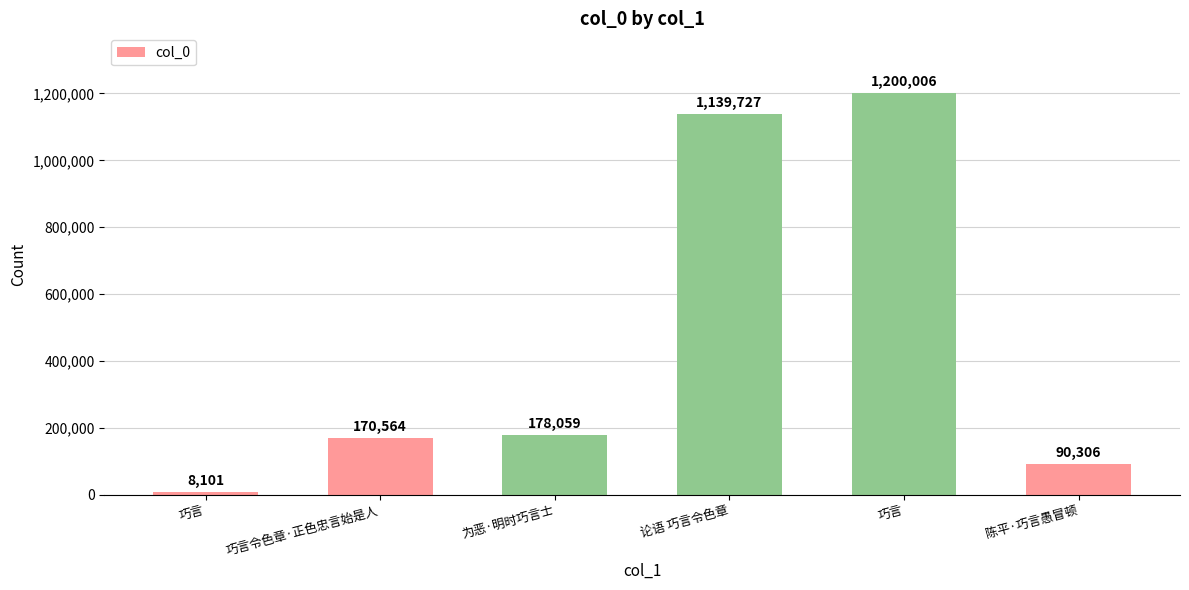

List the labels in order of value, largest first.

巧言, 论语 巧言令色章, 为恶·明时巧言士, 巧言令色章·正色忠言始是人, 陈平·巧言愚冒顿, 巧言